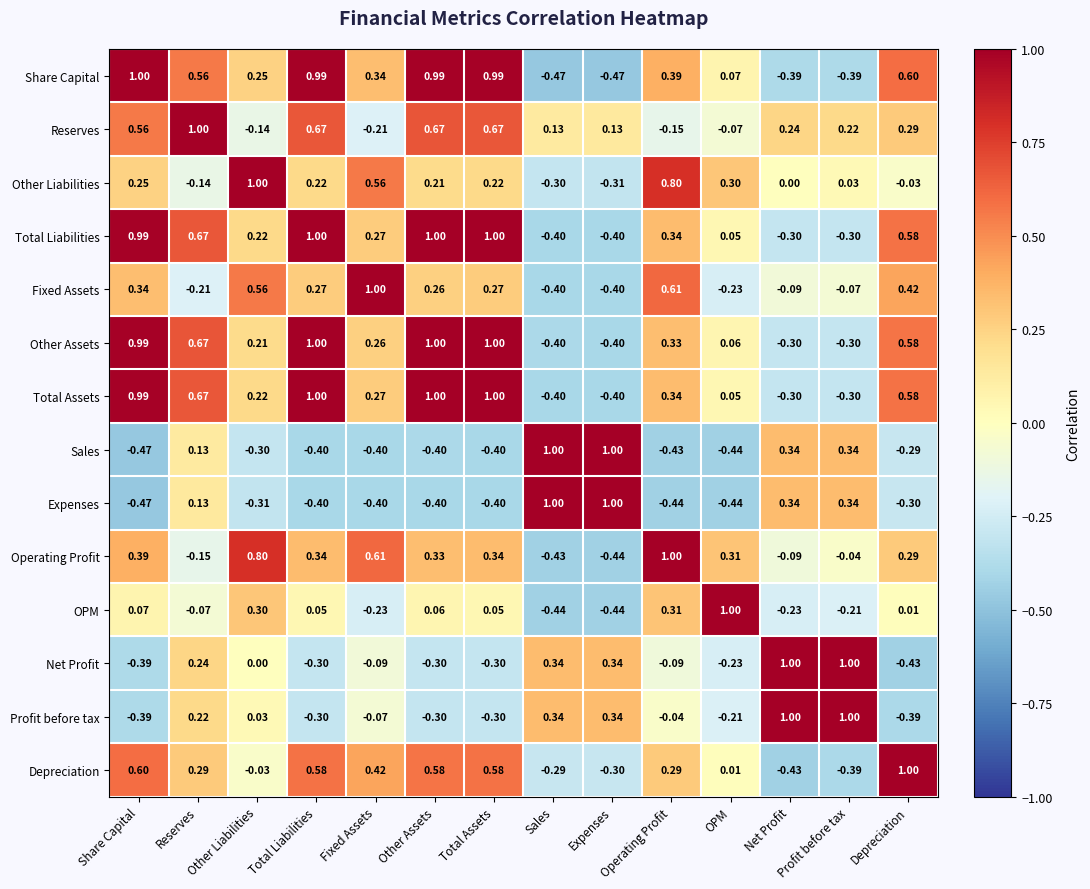

Which category has the highest value in the OPM series?

OPM